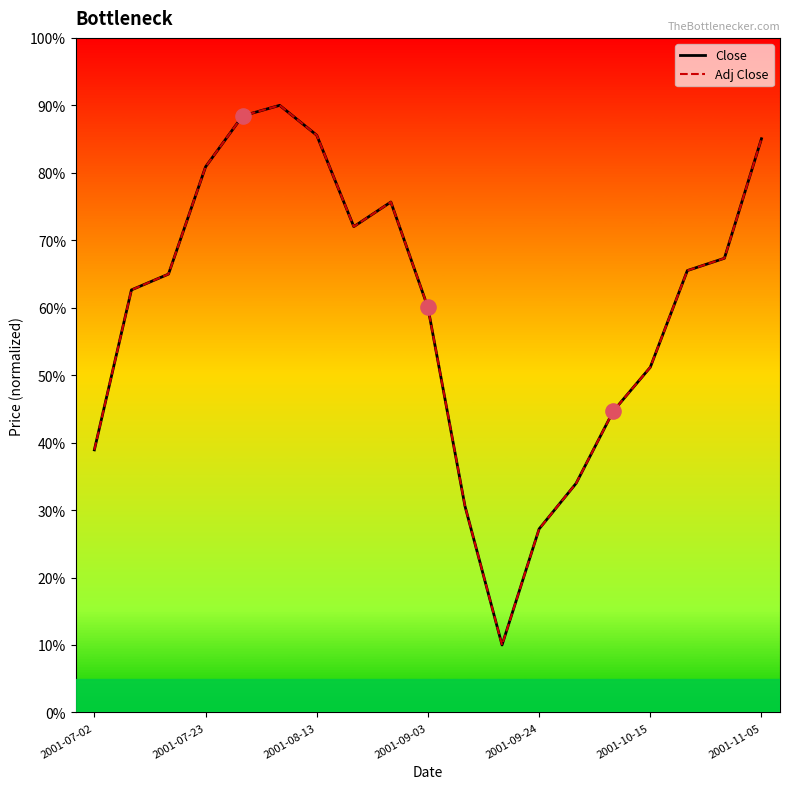

What is the minimum value shown in the chart?

10.0